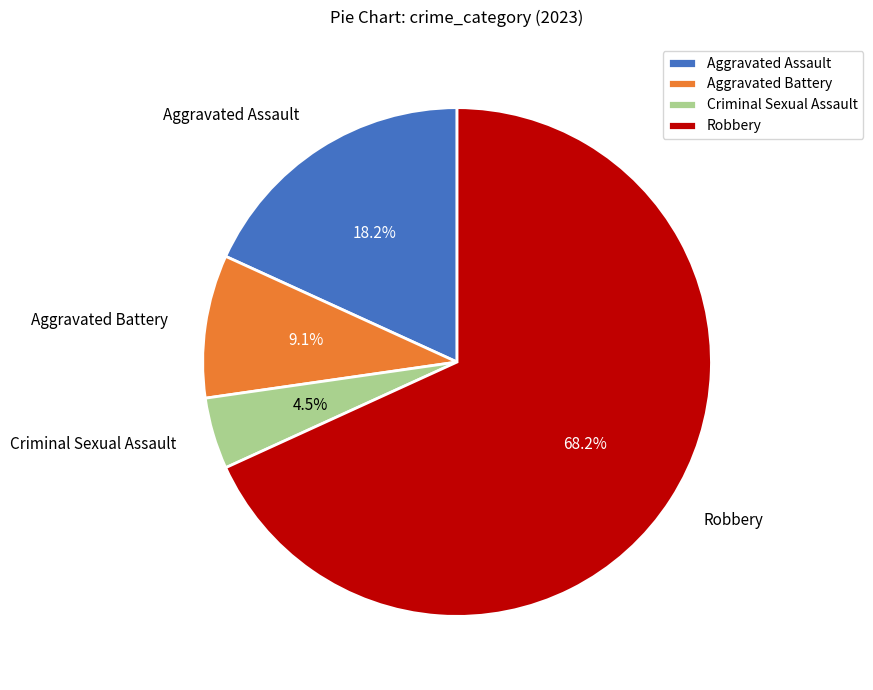

To the nearest percent, what percentage of the pie is Robbery?

68%